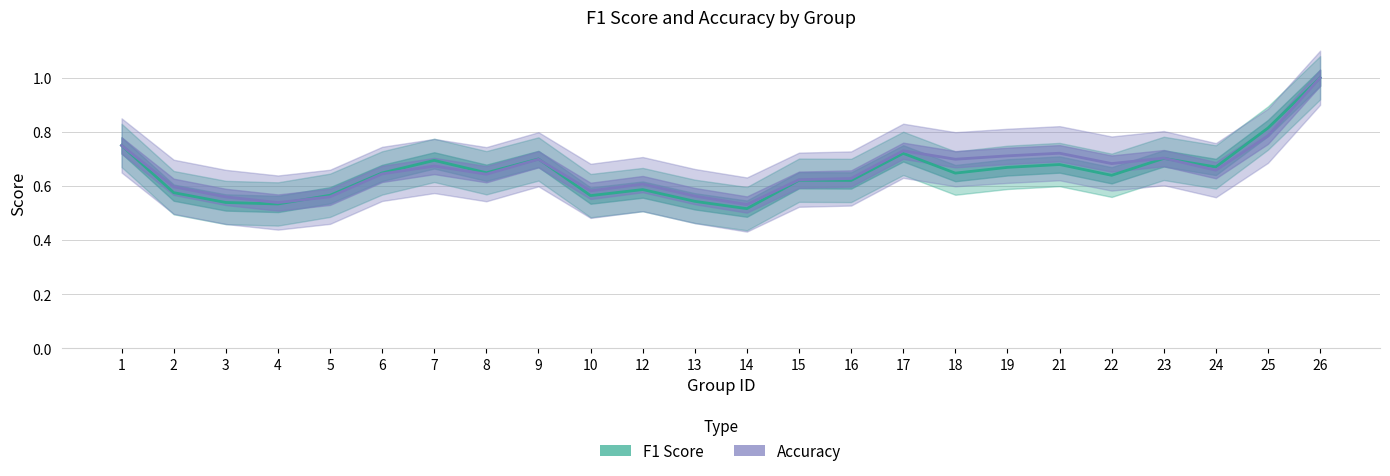

What are all the series names shown in the legend?

F1 Score, Accuracy